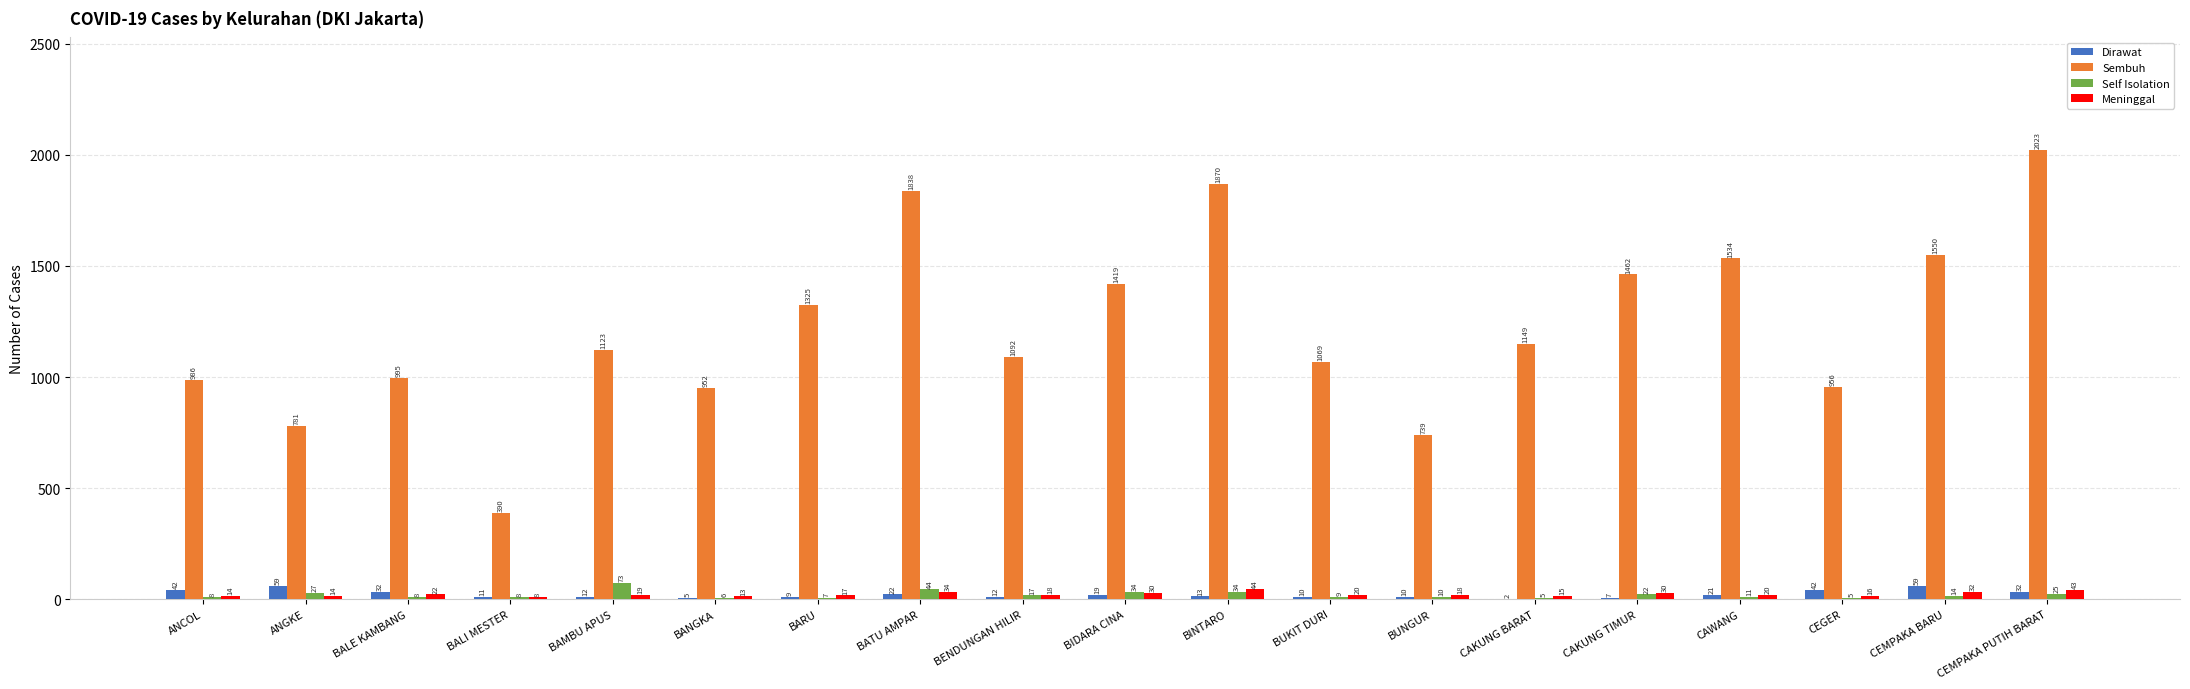

Is the value of Self Isolation at BAMBU APUS greater than the value of Dirawat at BALE KAMBANG?

Yes